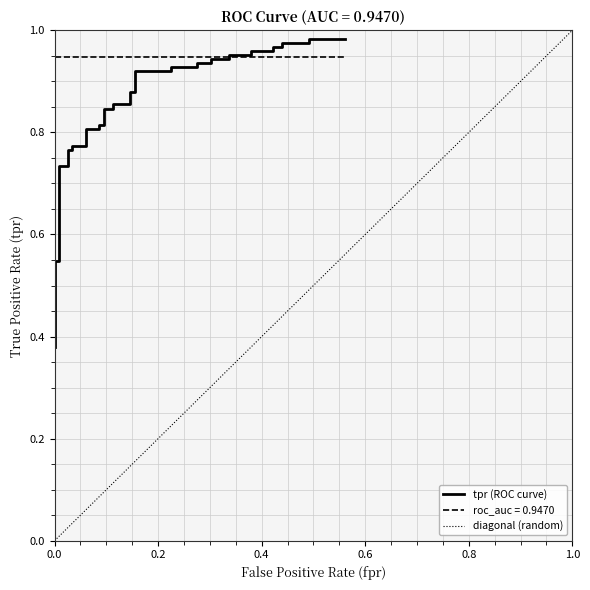

How many series are shown in this chart?

3